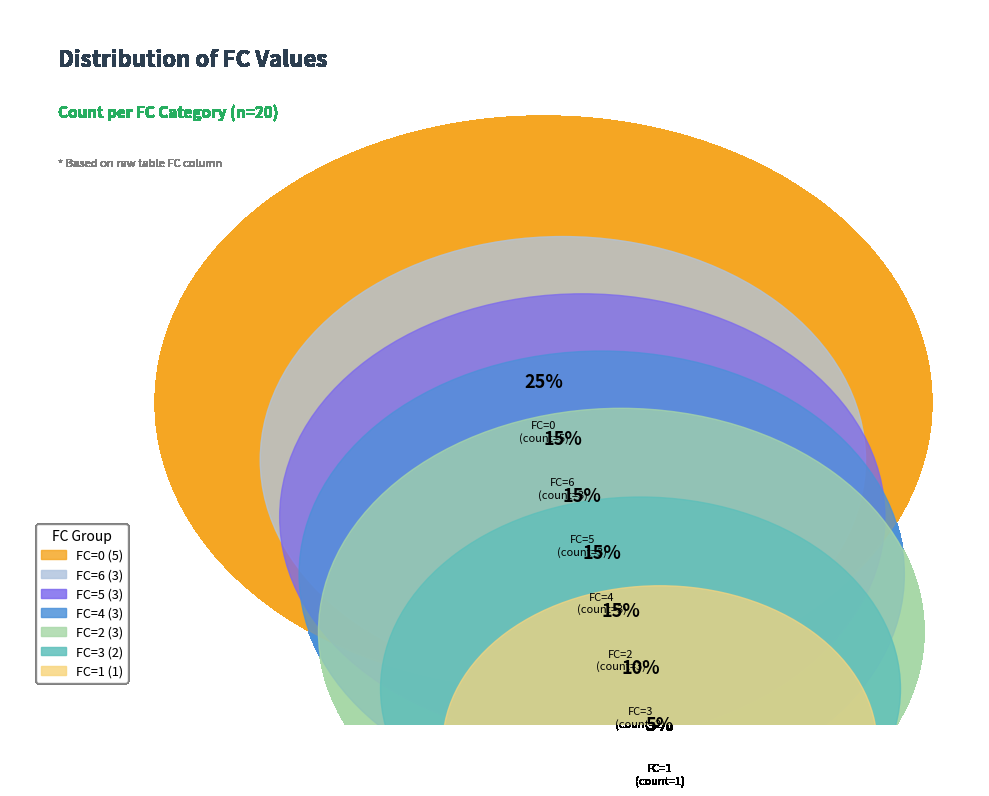

What is the largest slice in the pie chart?

FC=0